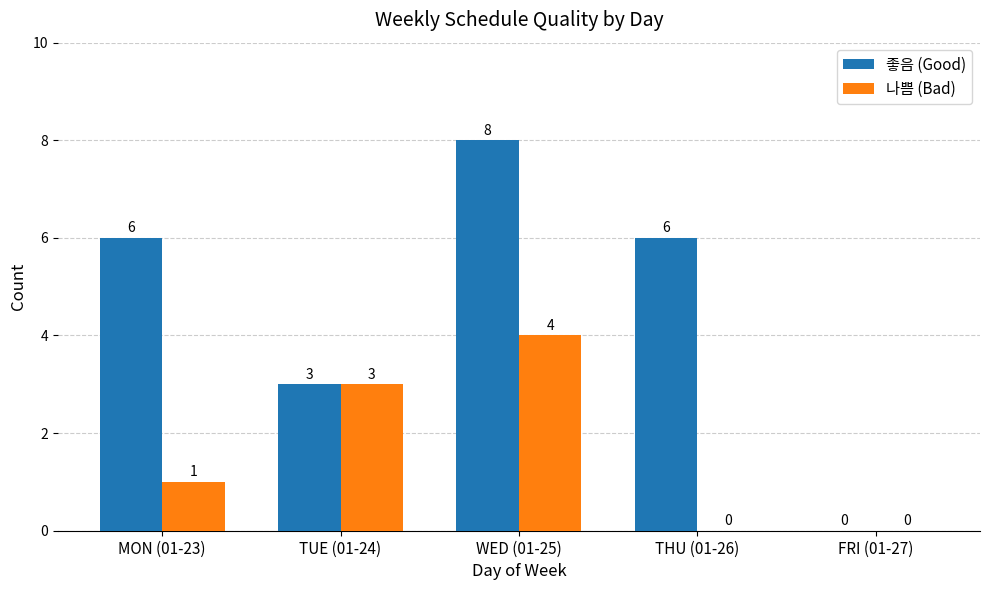

How many values in 좋음 (Good) are above zero?

4